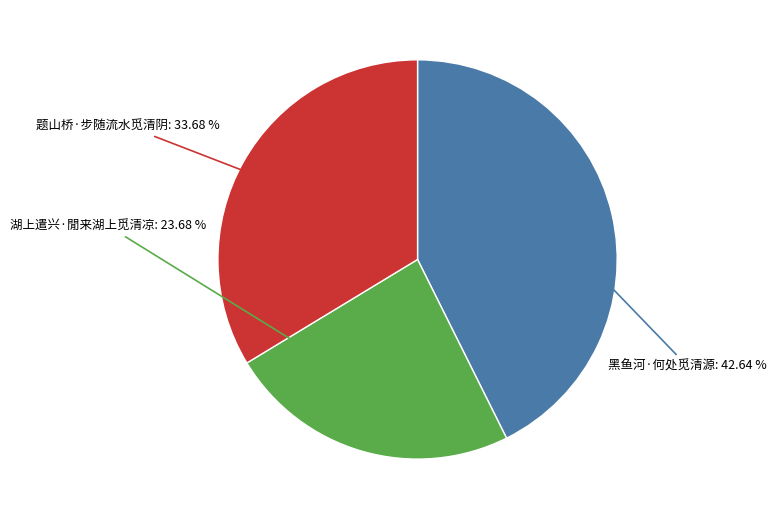

Is there any slice that represents more than half of the pie?

No